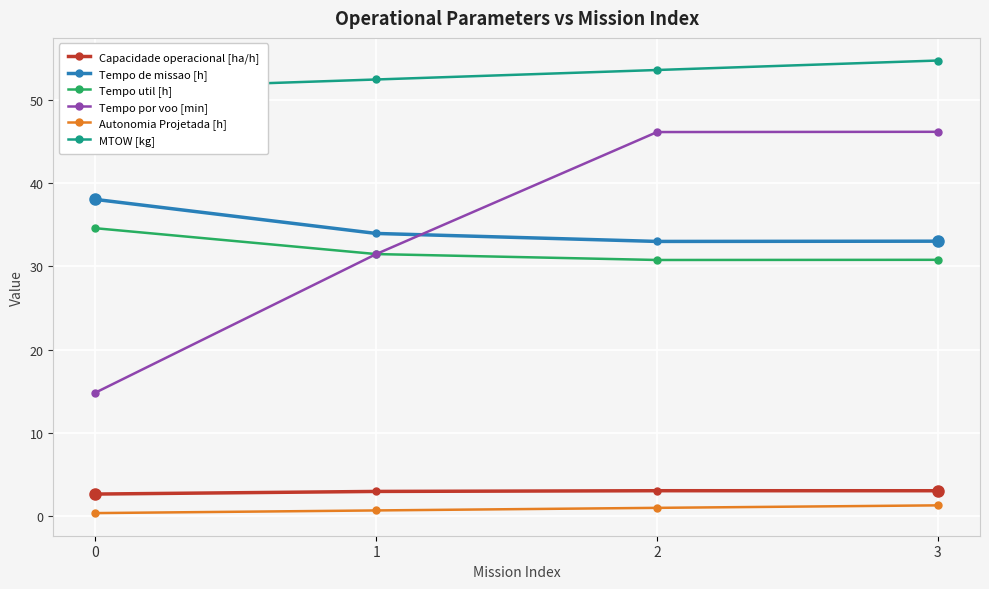

Which series has the largest range (max minus min)?

Tempo por voo [min]